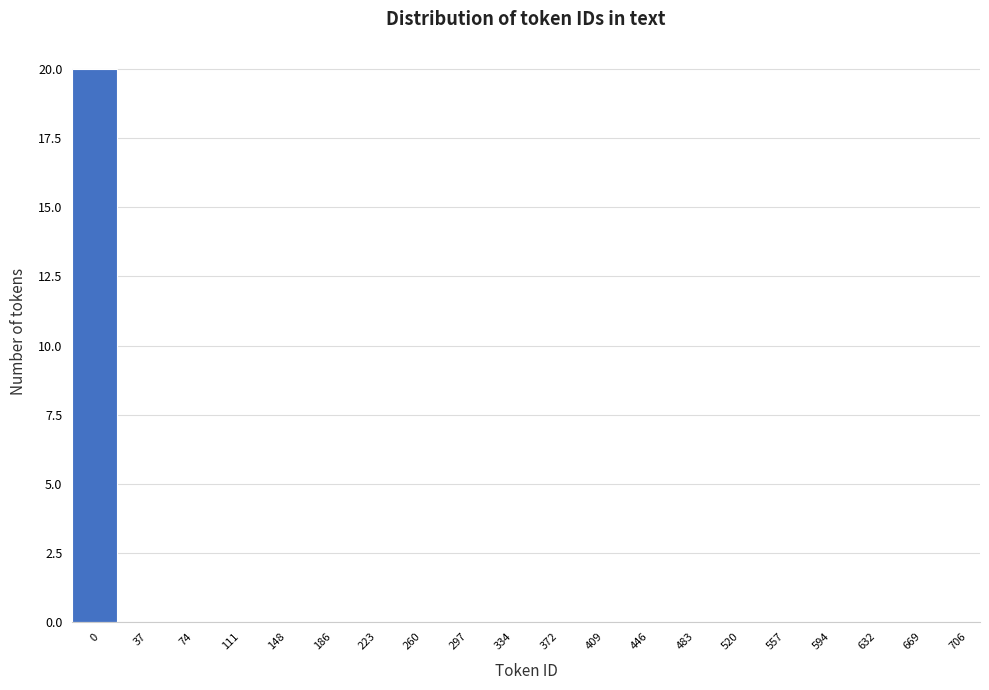

Reading left to right, list all the values displayed in this chart.

0=20	37=0	74=0	111=0	148=0	186=0	223=0	260=0	297=0	334=0	372=0	409=0	446=0	483=0	520=0	557=0	594=0	632=0	669=0	706=0